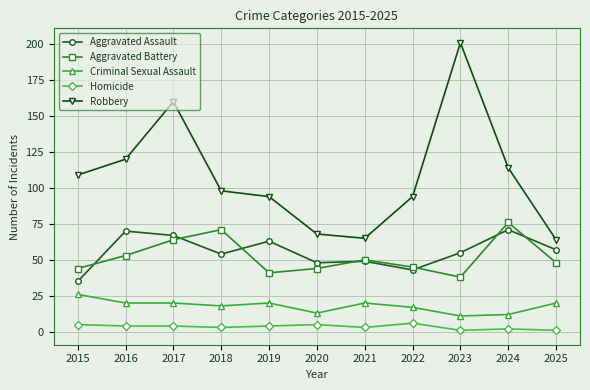

Is the value of Aggravated Assault at 2021 greater than the value of Aggravated Battery at 2023?

Yes